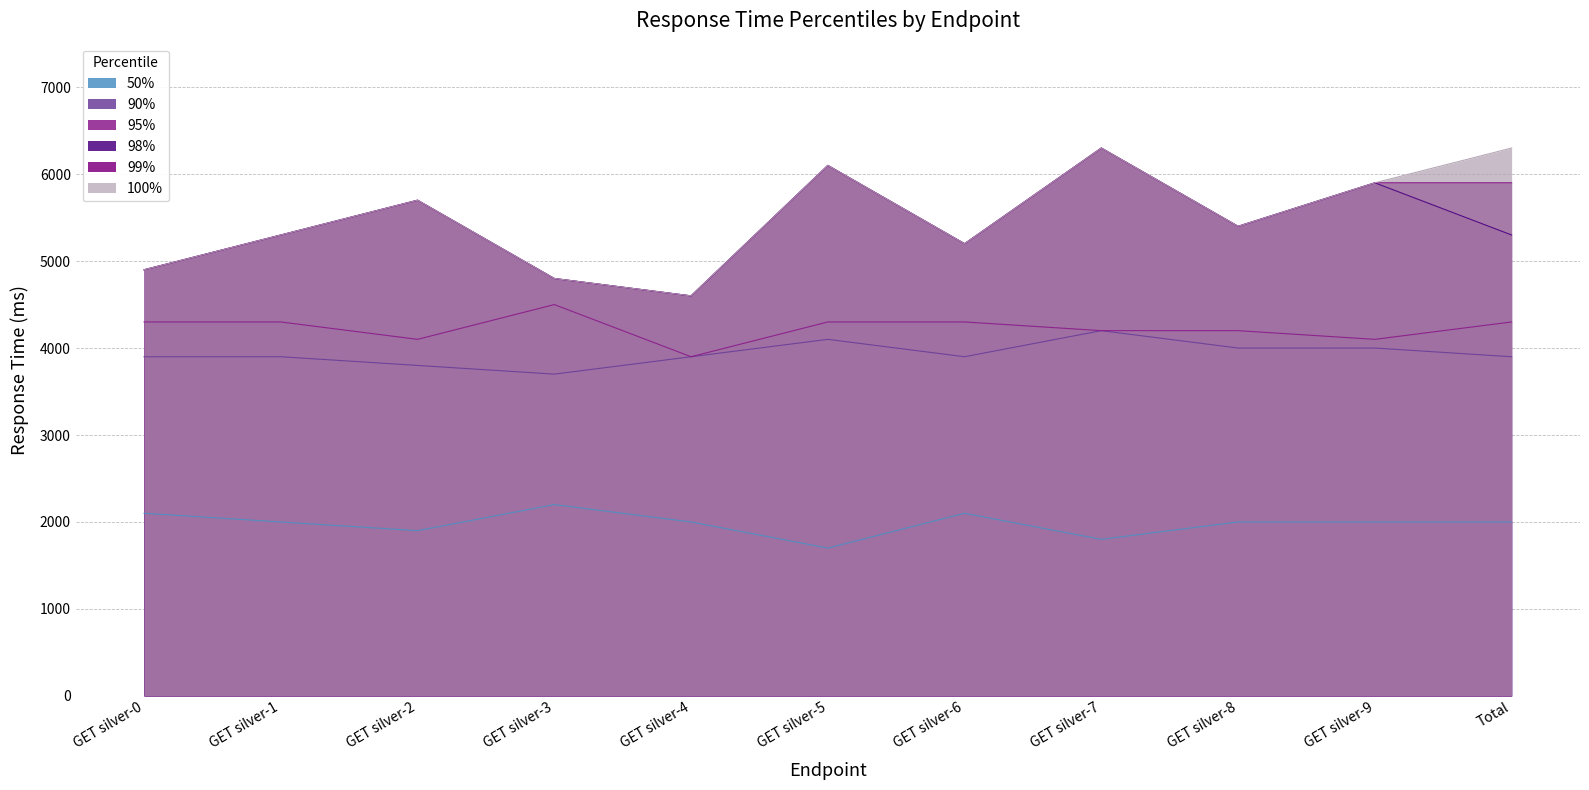

At which label is 50% closest to 1950?

GET silver-1